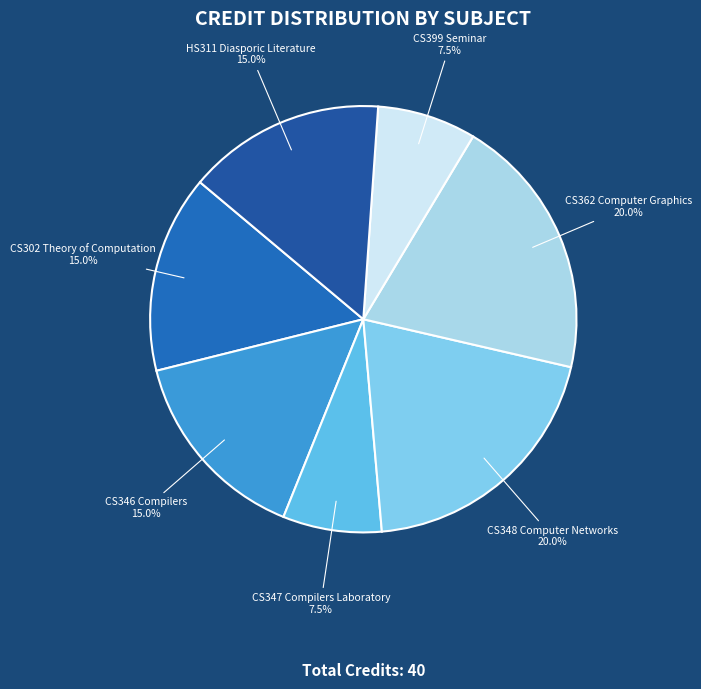

Between HS311 Diasporic Literature and CS399 Seminar, which is larger?

HS311 Diasporic Literature